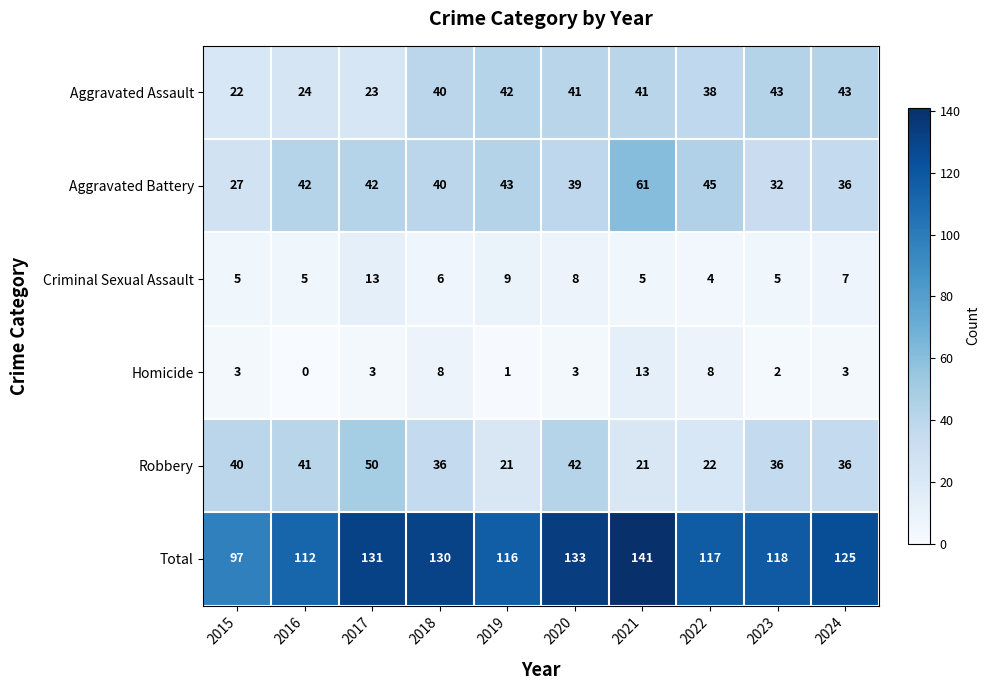

What is the spread (max minus min) of values at 2019?

115